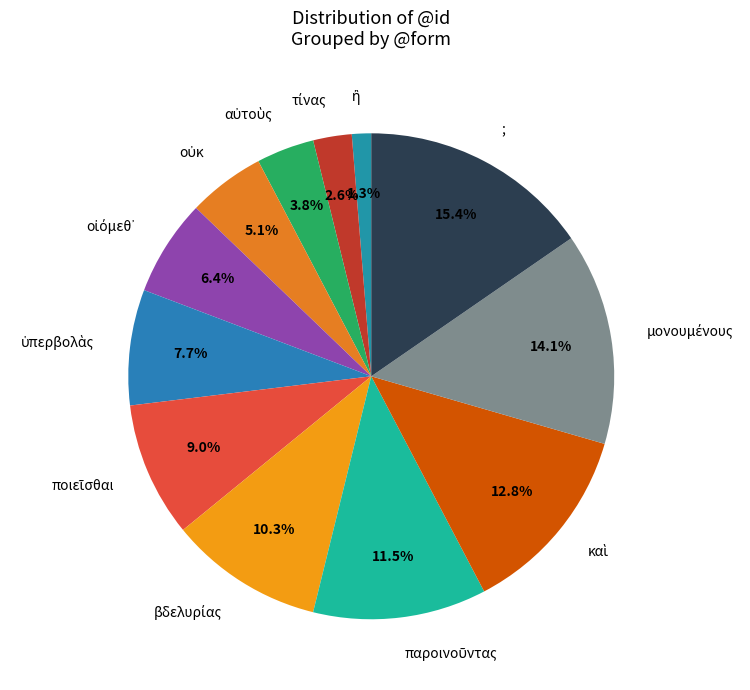

Which slice is the largest?

;